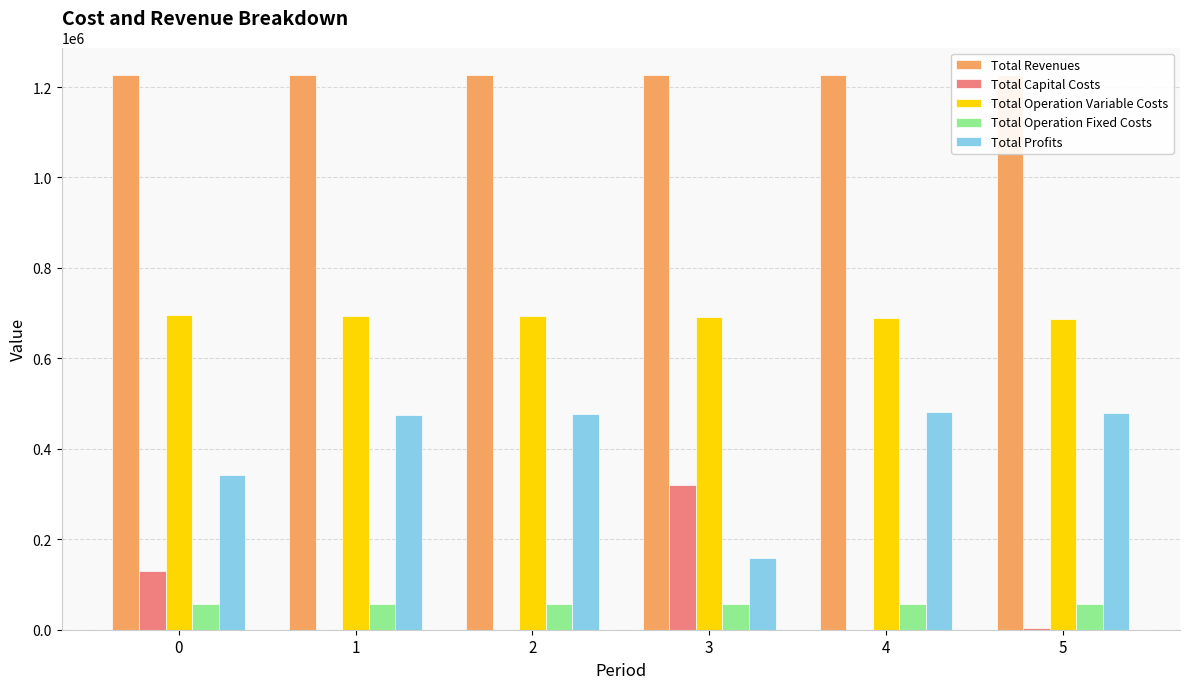

How many groups of bars are there?

6